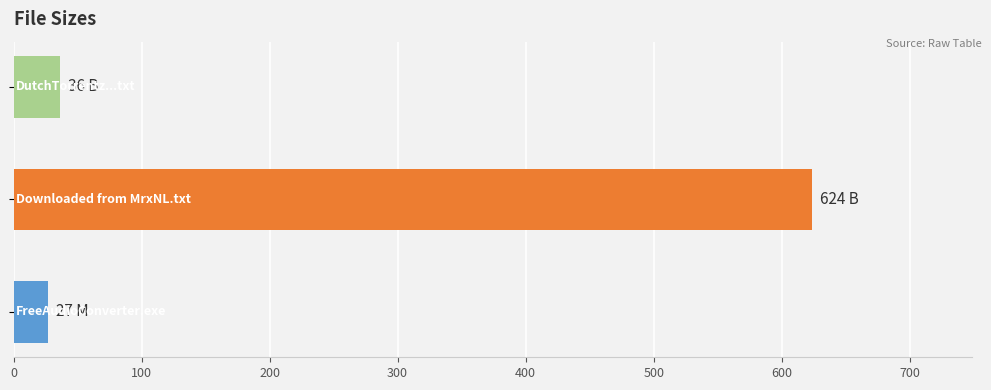

What is the sum of all values?

687